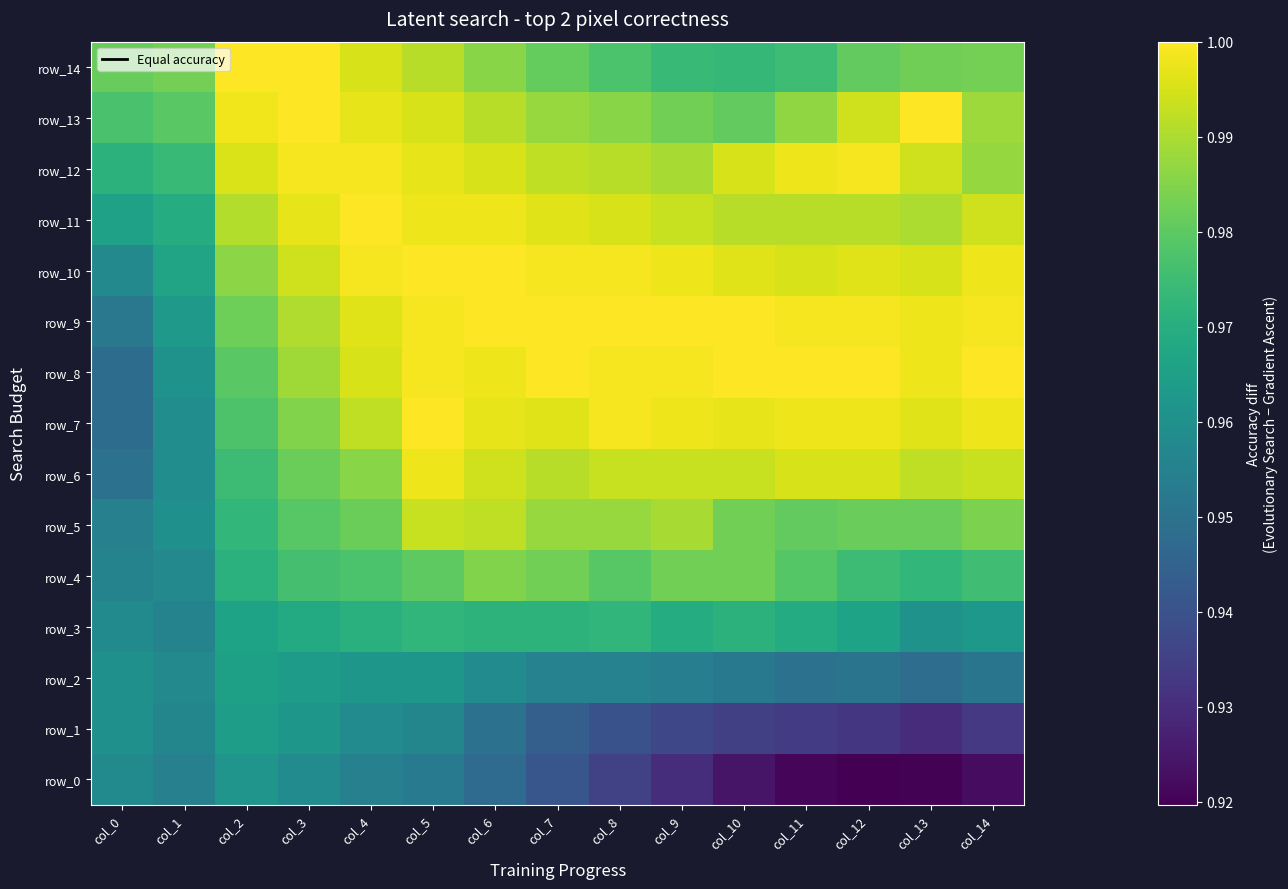

At how many categories does at least one series exceed 0?

15